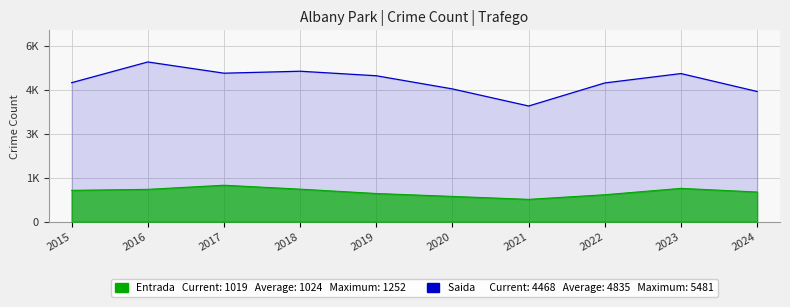

Is it true that Saida equals 1597 at 2018?

False